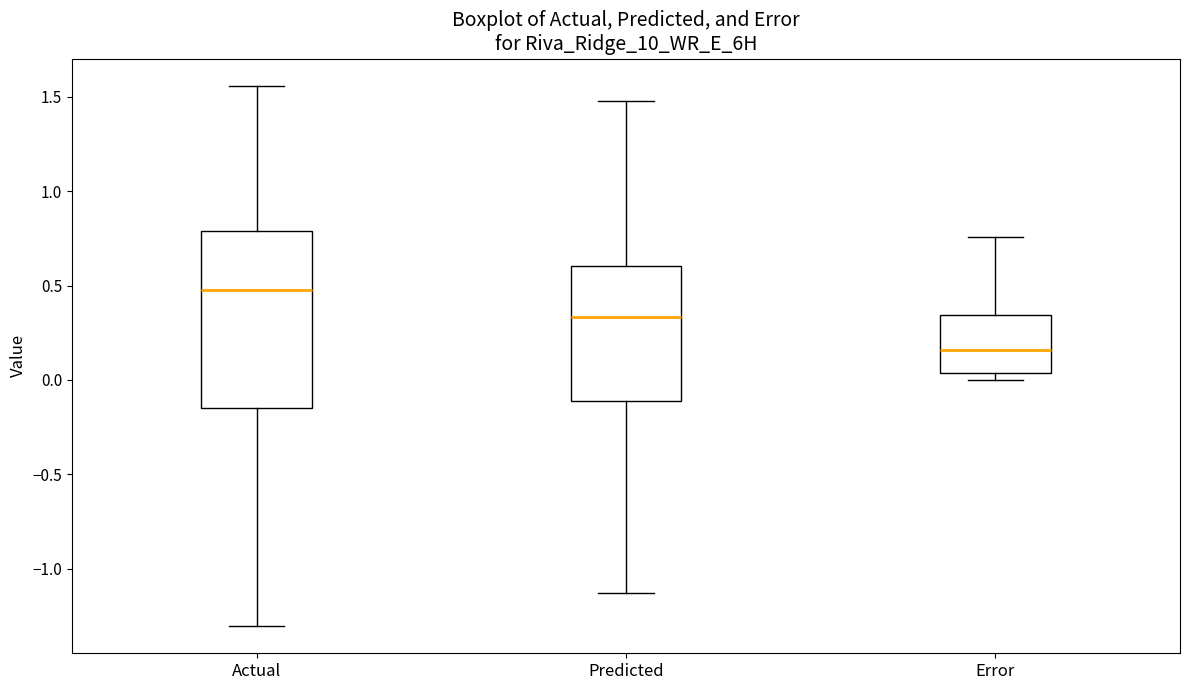

Which box is the tallest, from its lower edge to its upper edge?

Actual